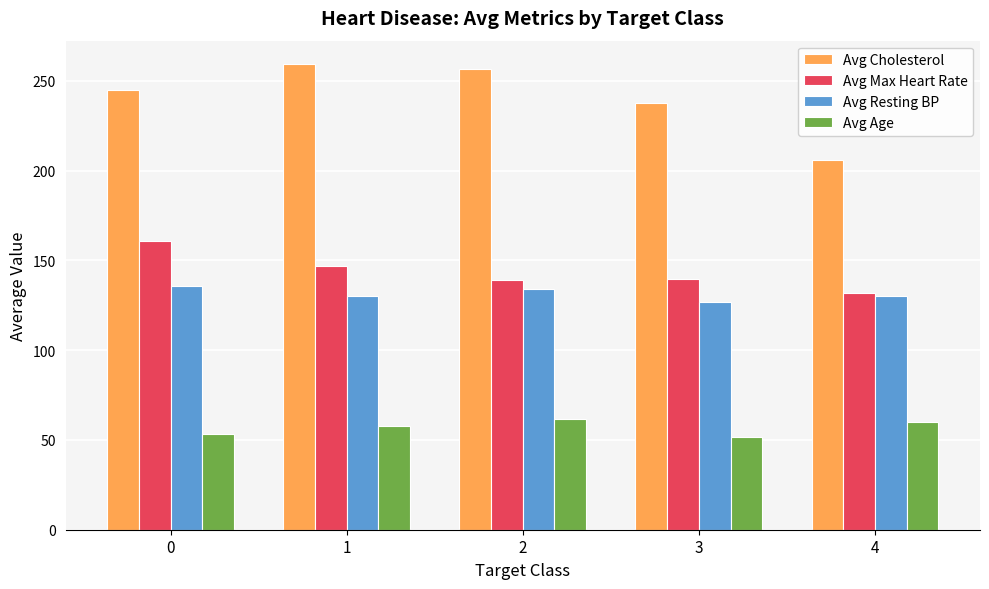

What is the lowest value of the Avg Resting BP series?

126.8